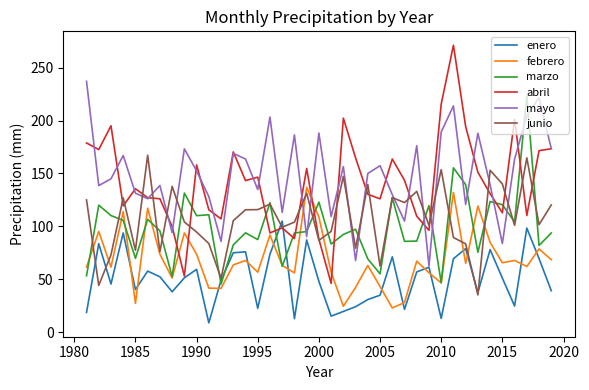

What is the highest value of the abril series?

271.2